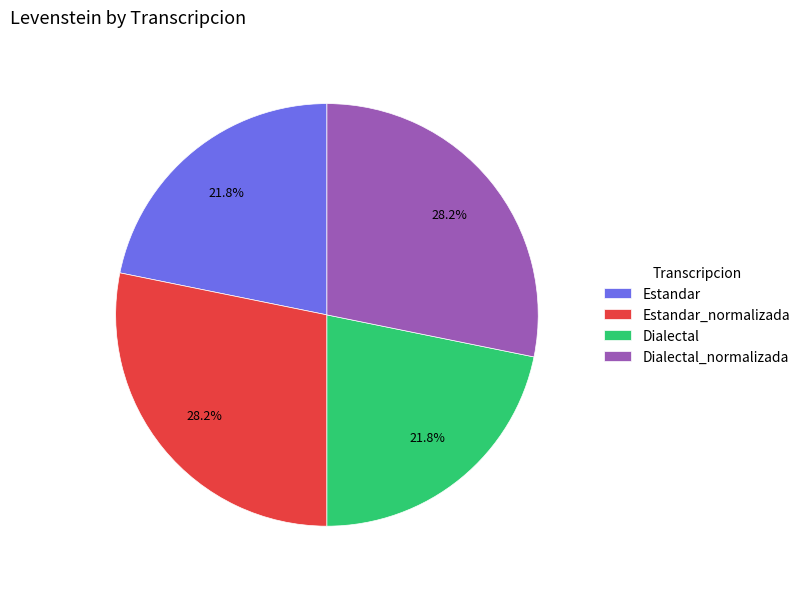

How many segments does this pie chart have?

4